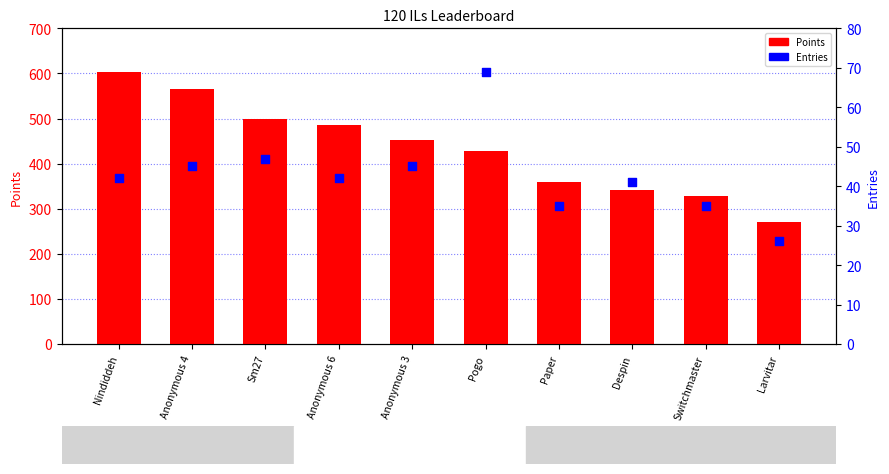

What are all the series names shown in the legend?

Points, Entries